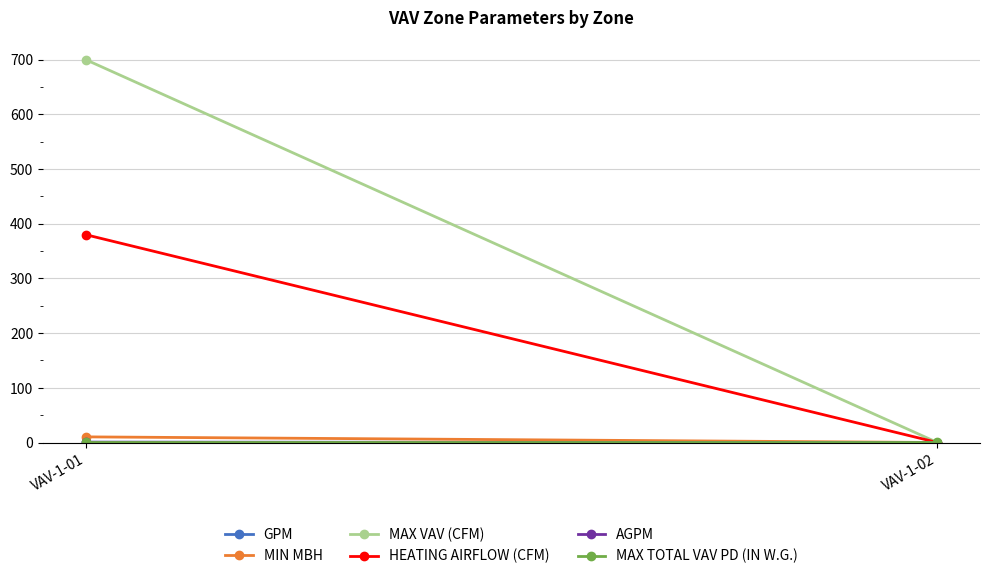

At how many categories does at least one series exceed 429?

1